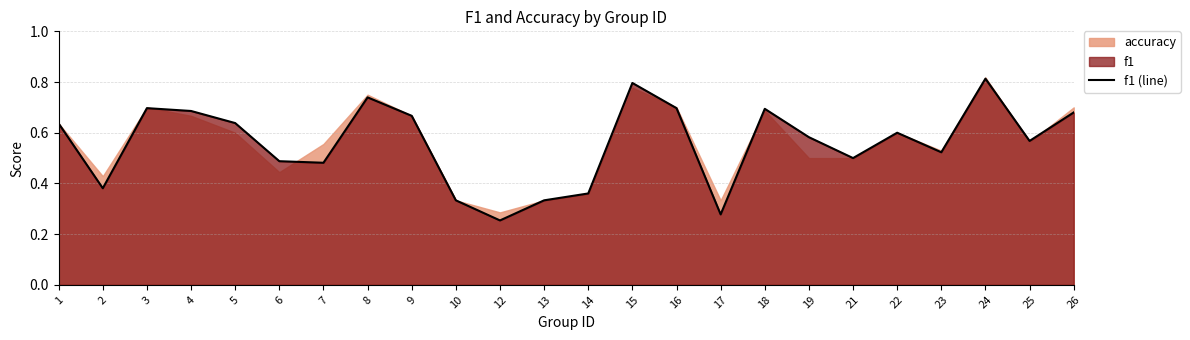

What is the sum of the values at 2 and 10?

0.7